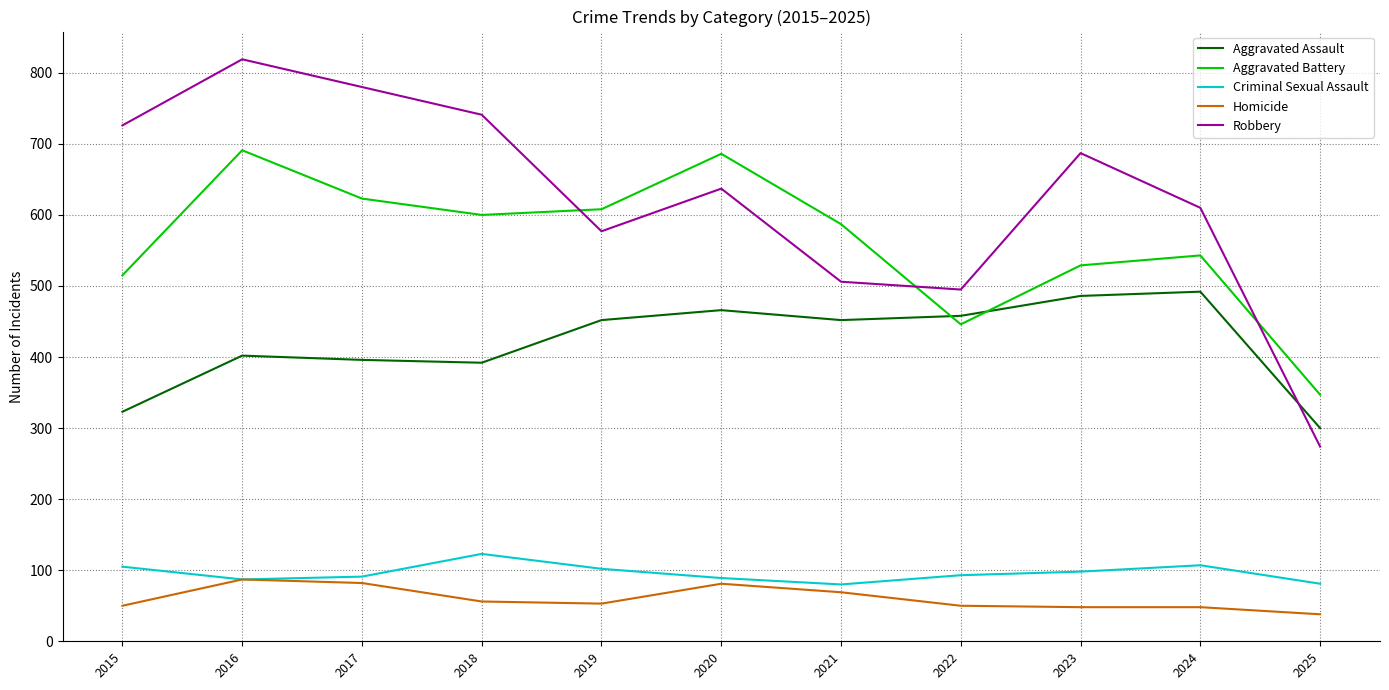

How many interior local valleys does the Robbery series have?

2